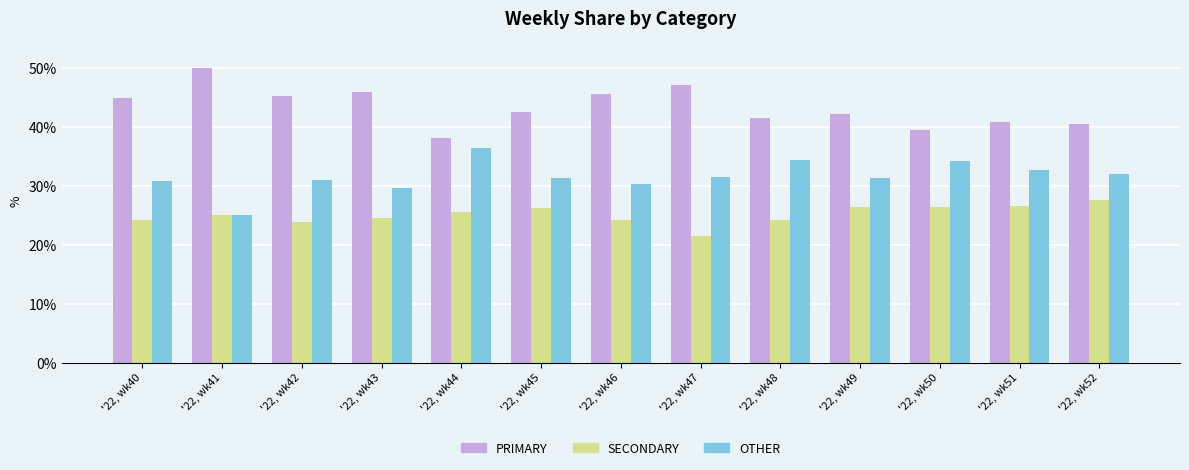

Is it true that SECONDARY equals 24.1 at '22, wk46?

True